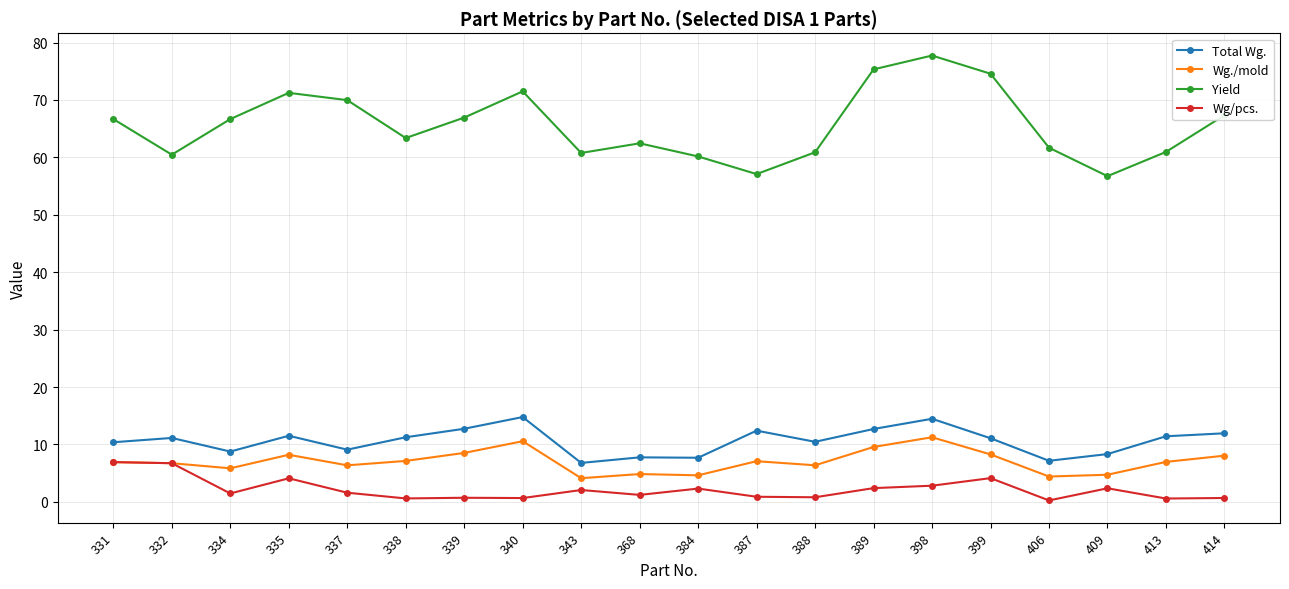

Which series changed the most between 331 and 414?

Wg/pcs.